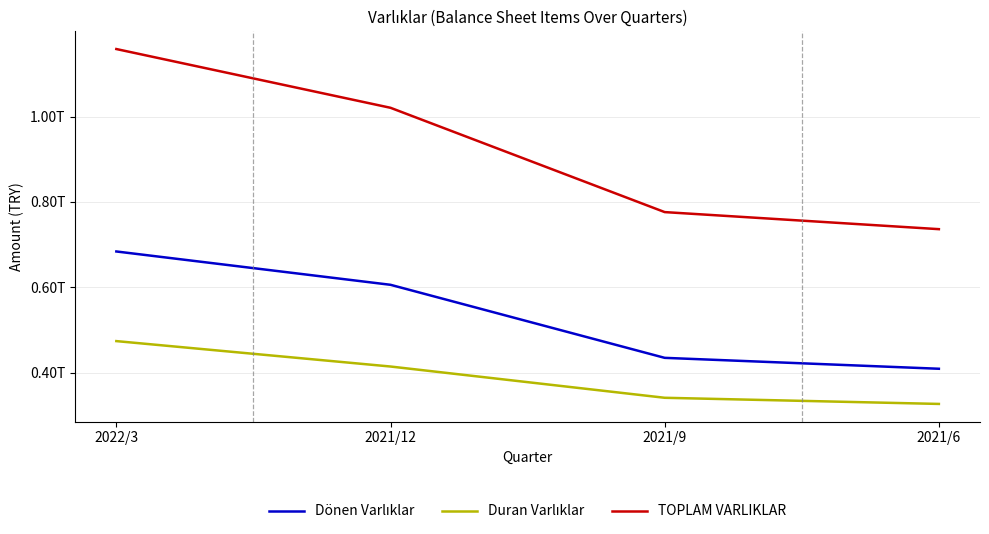

Reading left to right, transcribe all the data shown in this chart.

Dönen Varlıklar: 684046709000	605974596000	434896265000	409340155000
Duran Varlıklar: 474114267000	414578711000	341367864000	326960201000
TOPLAM VARLIKLAR: 1158160976000	1020553307000	776264129000	736300356000